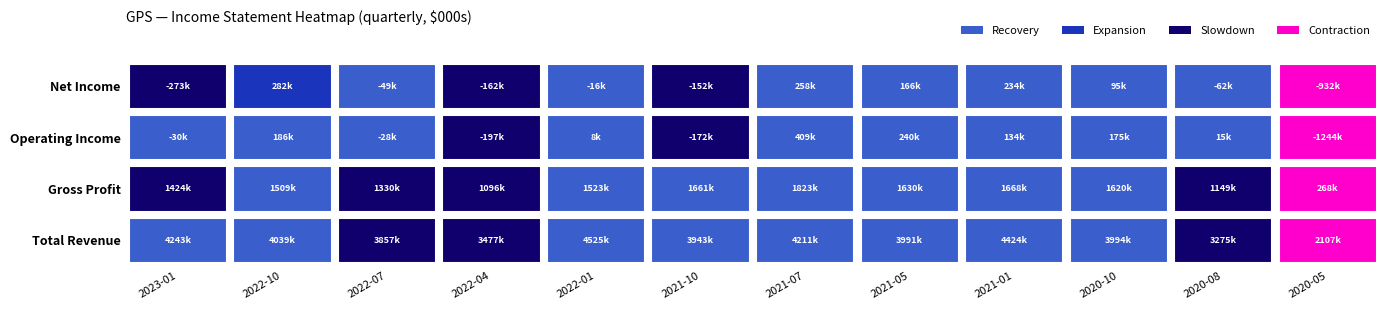

True or false: Net Income has a value of -932000 at 2020-05.

True